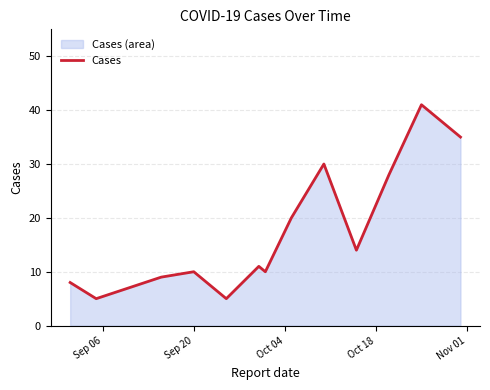

What is the greatest value displayed?

41